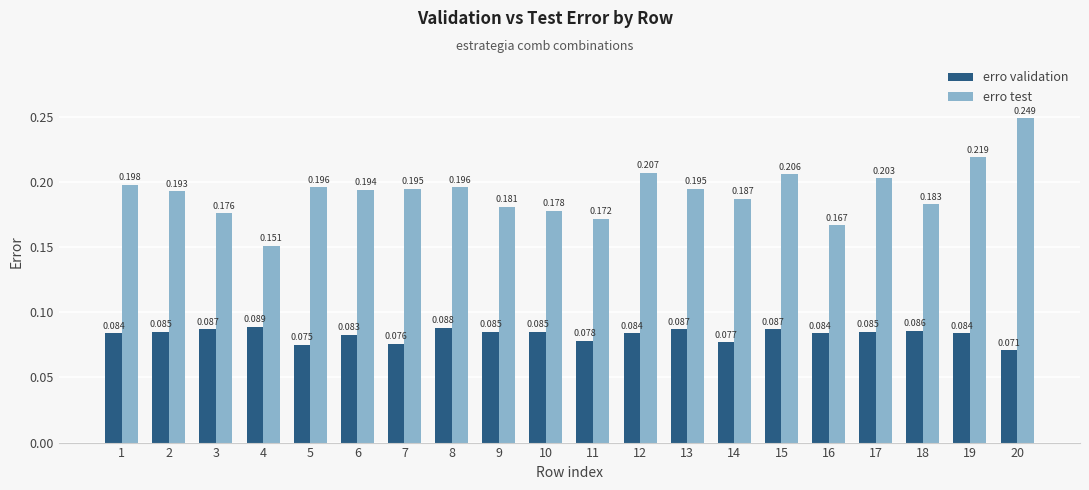

What is the sum of the erro test values at 13 and 1?

0.4